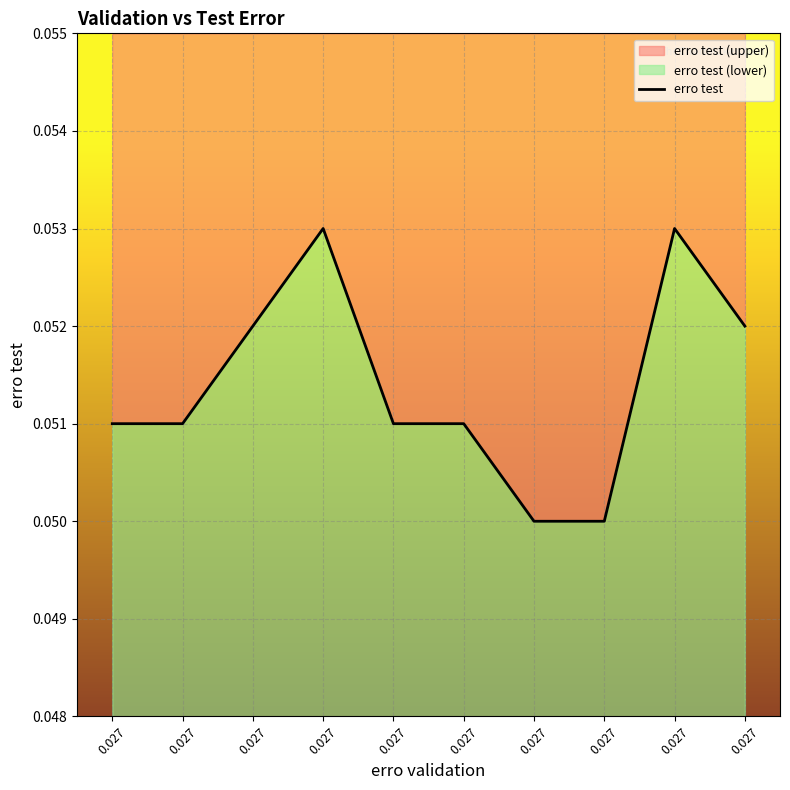

At which category does the data reach its first local peak?

0.027